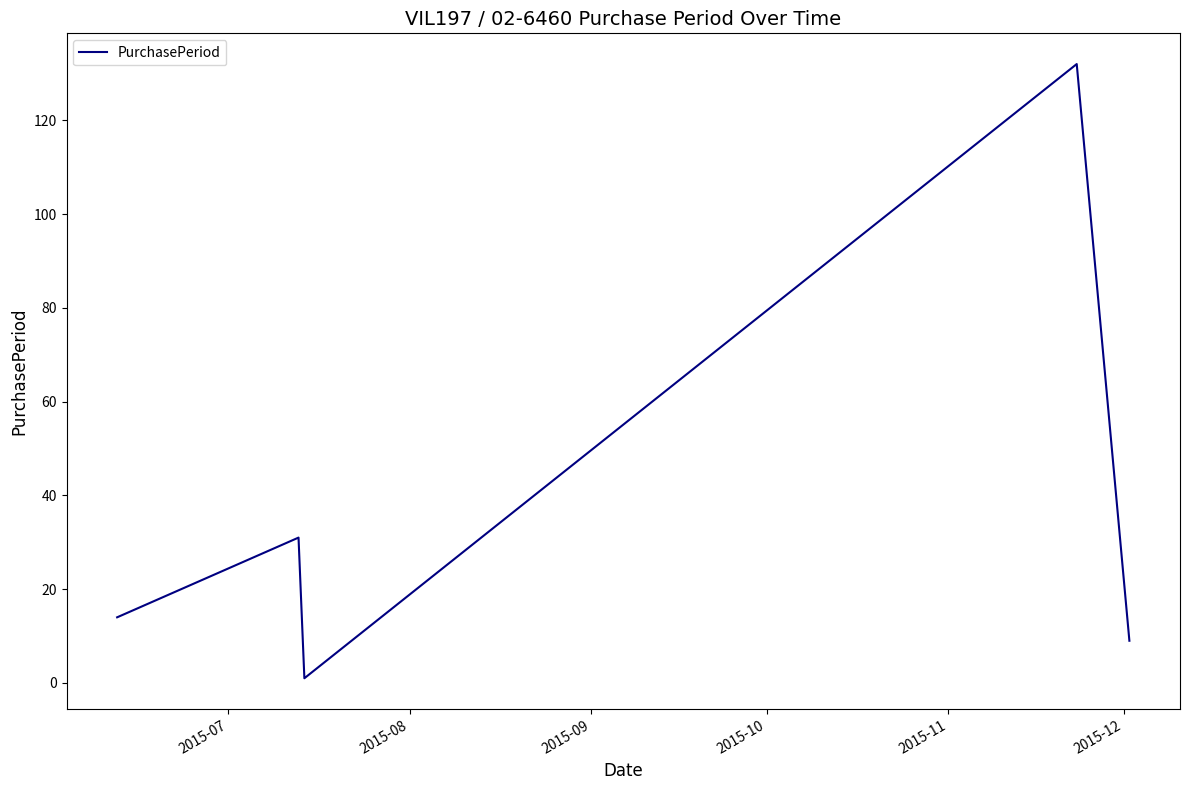

What is the maximum value shown in the chart?

132